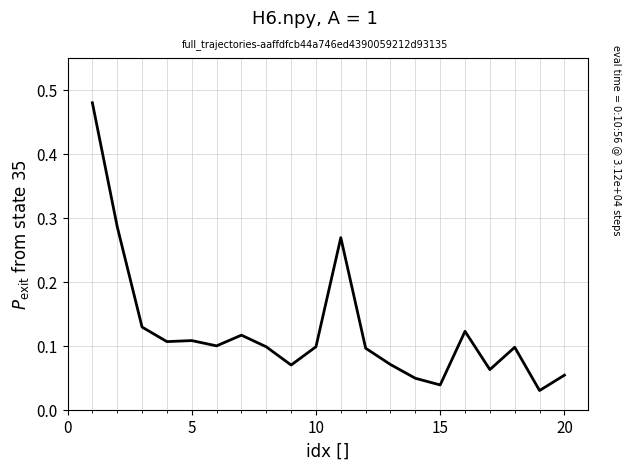

Does the chart have visible grid lines?

Yes